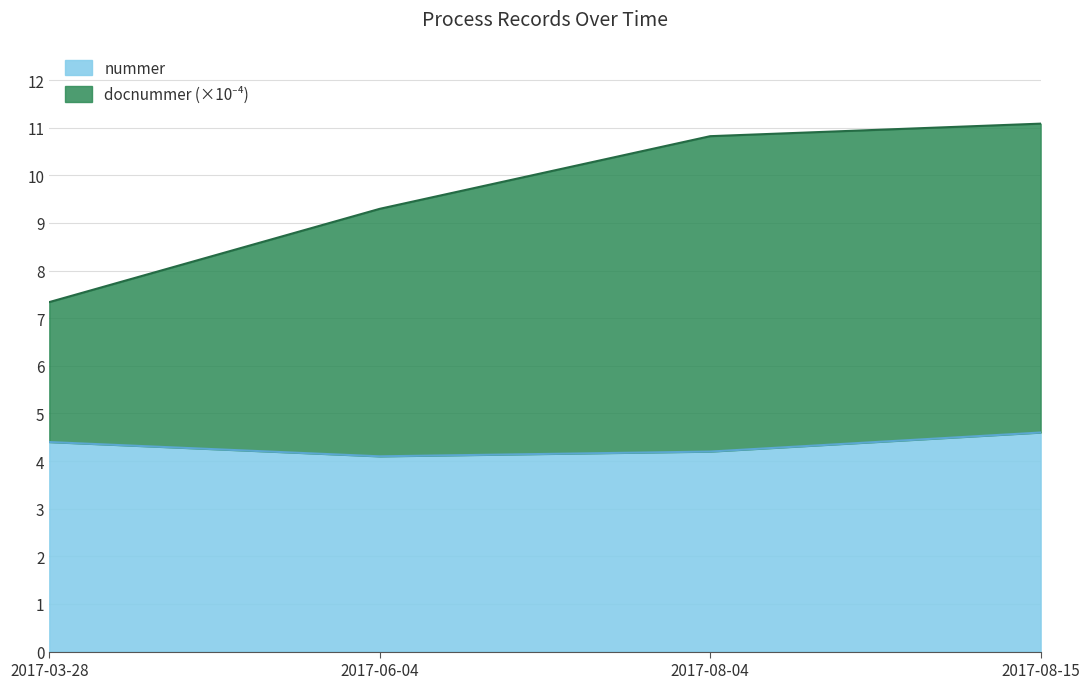

List the series in order of their overall mean, lowest first.

nummer, docnummer